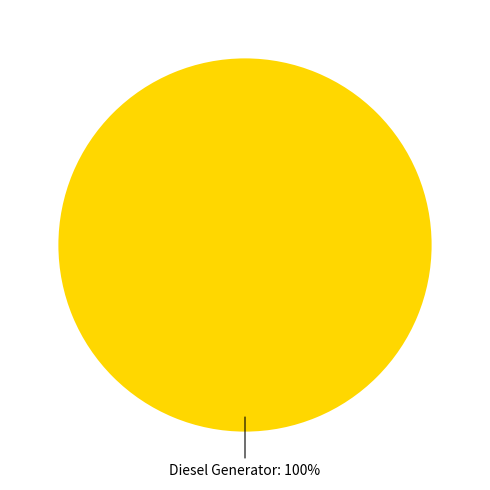

Is there any slice that represents more than half of the pie?

Yes